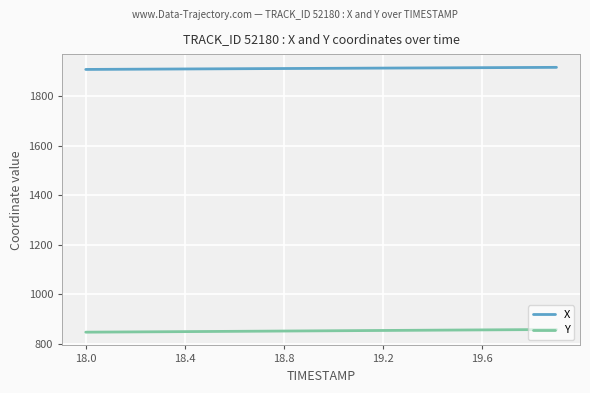

Rank the series by their maximum value, from lowest to highest.

Y, X